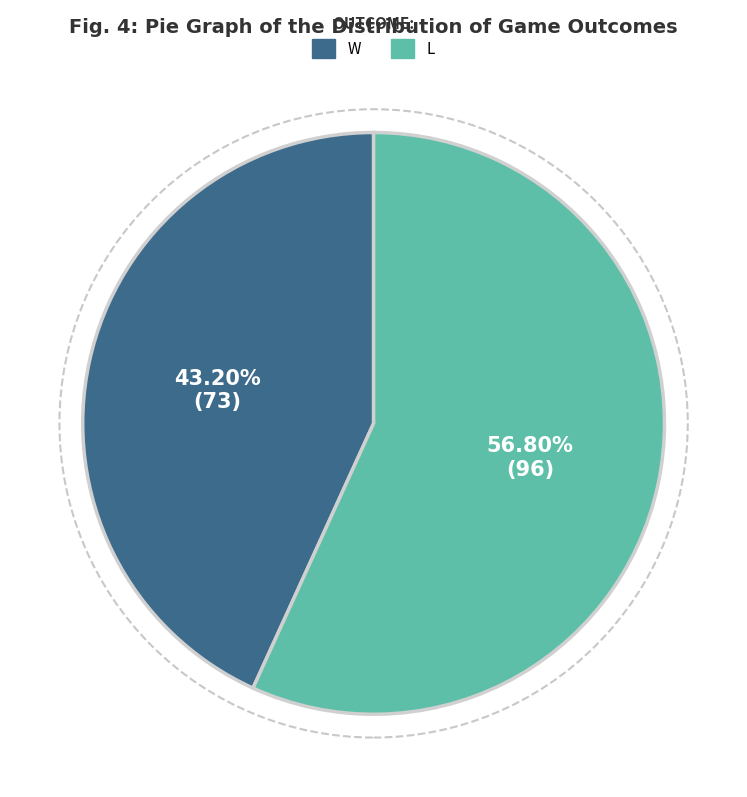

Is the sum of W and L greater than half?

Yes